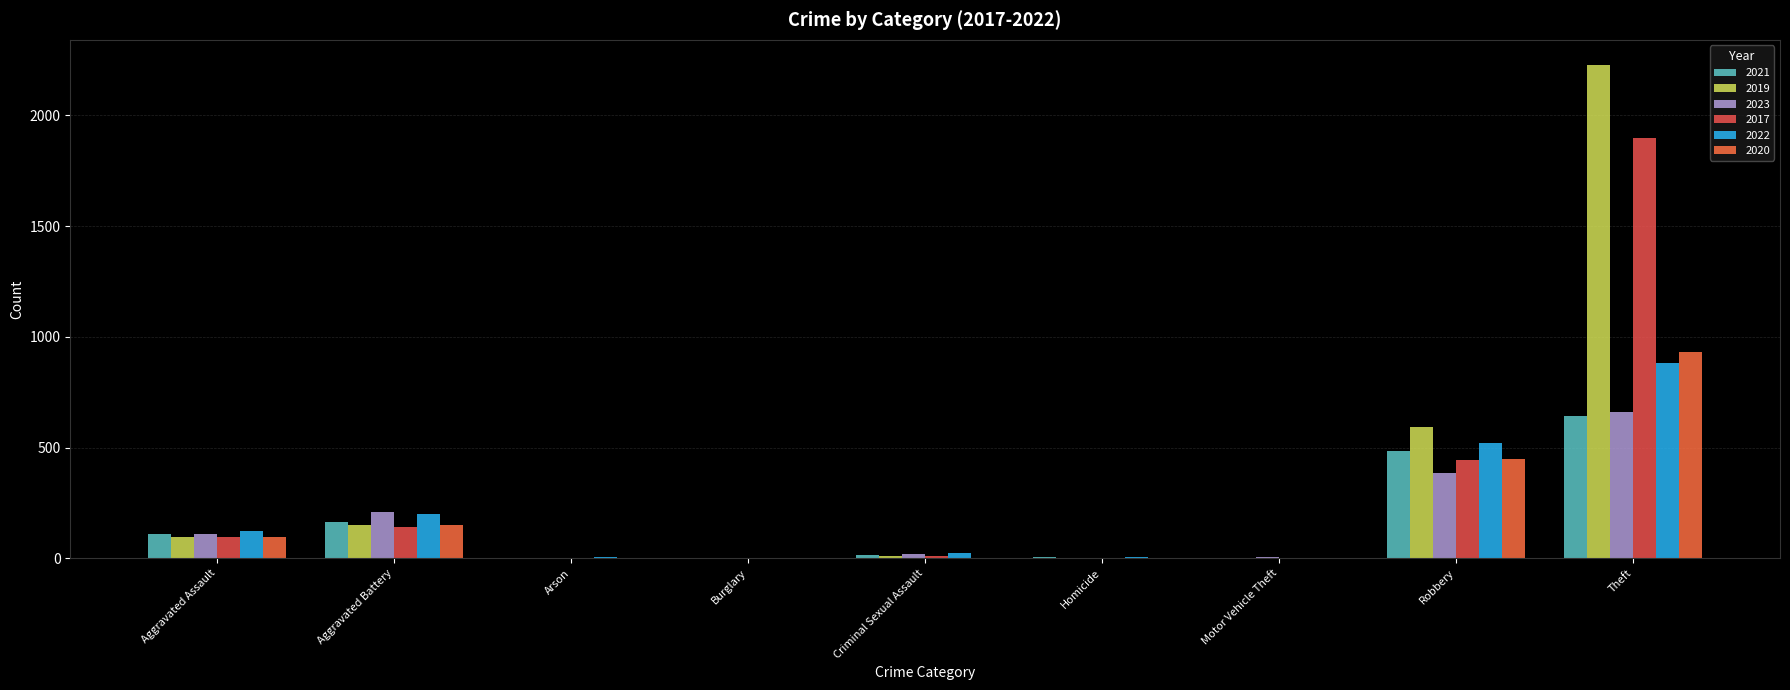

What position from the right is Burglary?

6